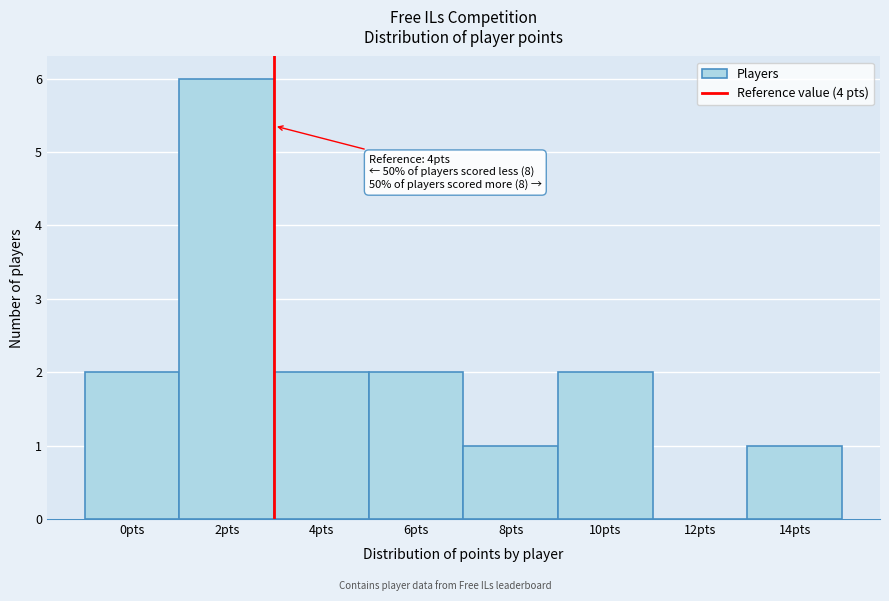

Reading left to right, list all the values displayed in this chart.

0pts=2	2pts=6	4pts=2	6pts=2	8pts=1	10pts=2	12pts=0	14pts=1